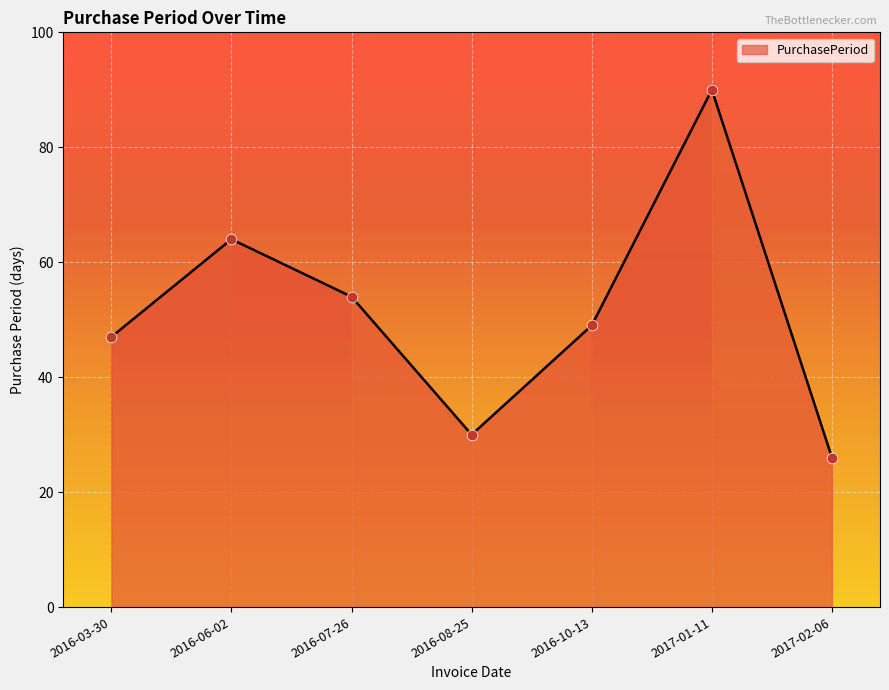

Which has a higher value, 2016-03-30 or 2017-02-06?

2016-03-30